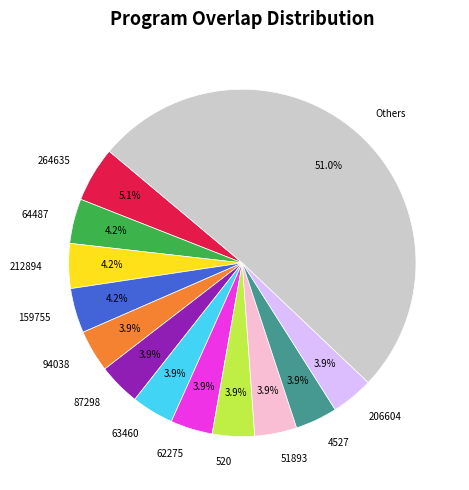

To the nearest percent, what is the combined percentage of 64487 and 264635?

9%